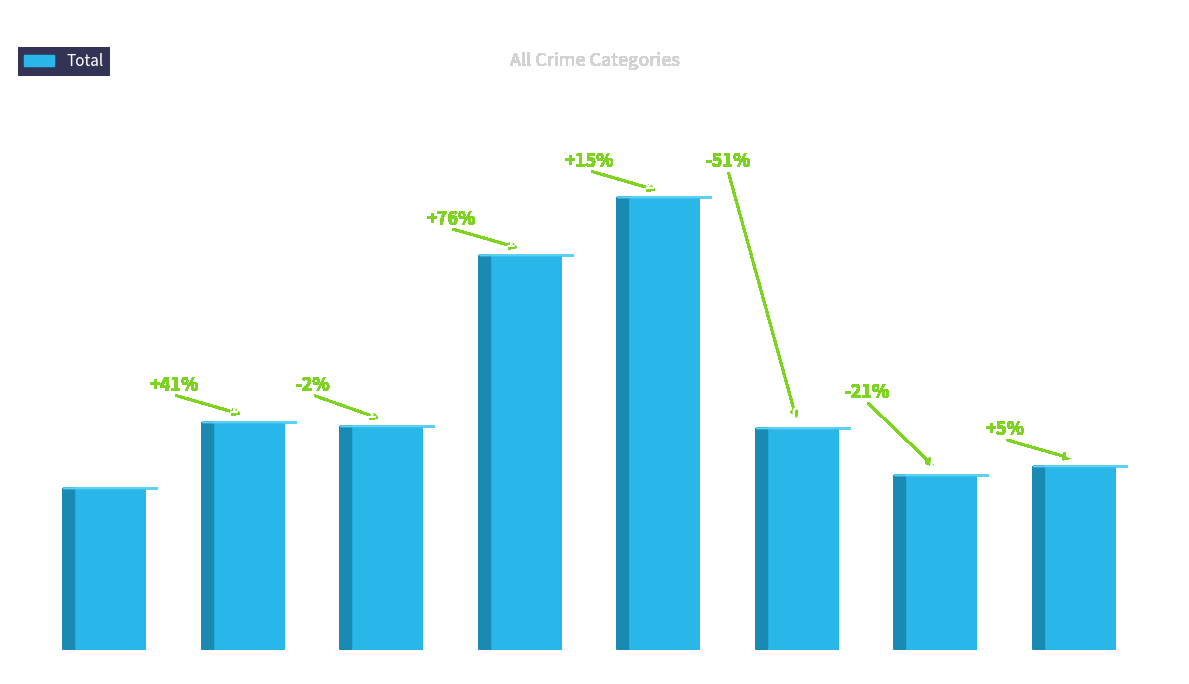

The chart shows a value of 37 at 2022. True or false?

False